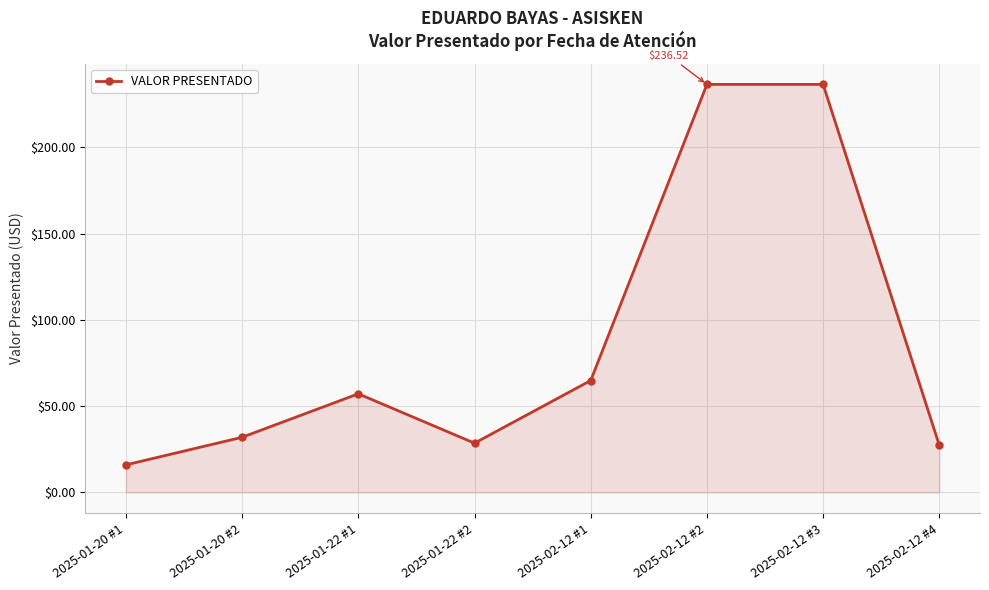

What is the sum of the values at 2025-02-12 #1 and 2025-01-22 #2?

93.5